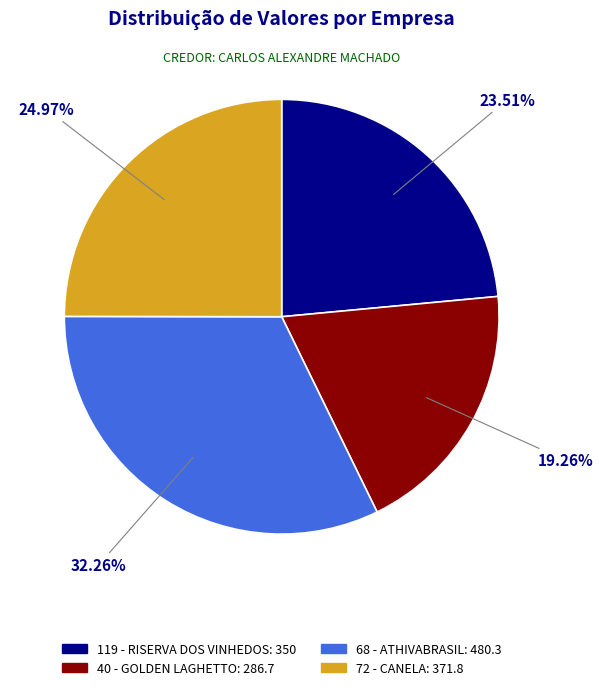

Which category has the smallest portion of the pie?

40 - GOLDEN LAGHETTO